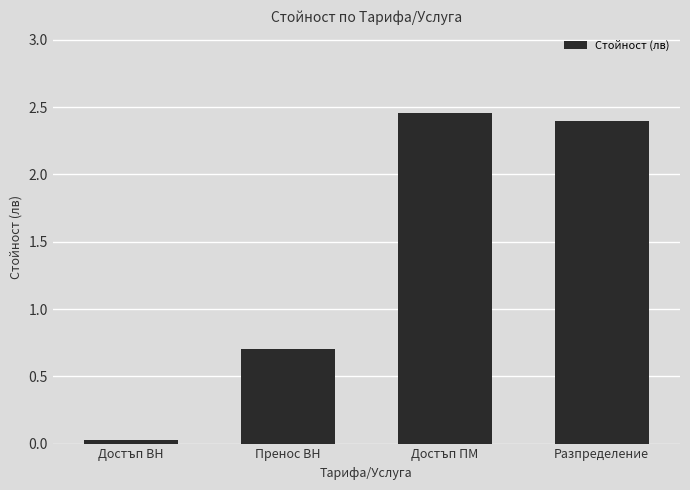

Which label corresponds to the largest value in the chart?

Достъп ПМ